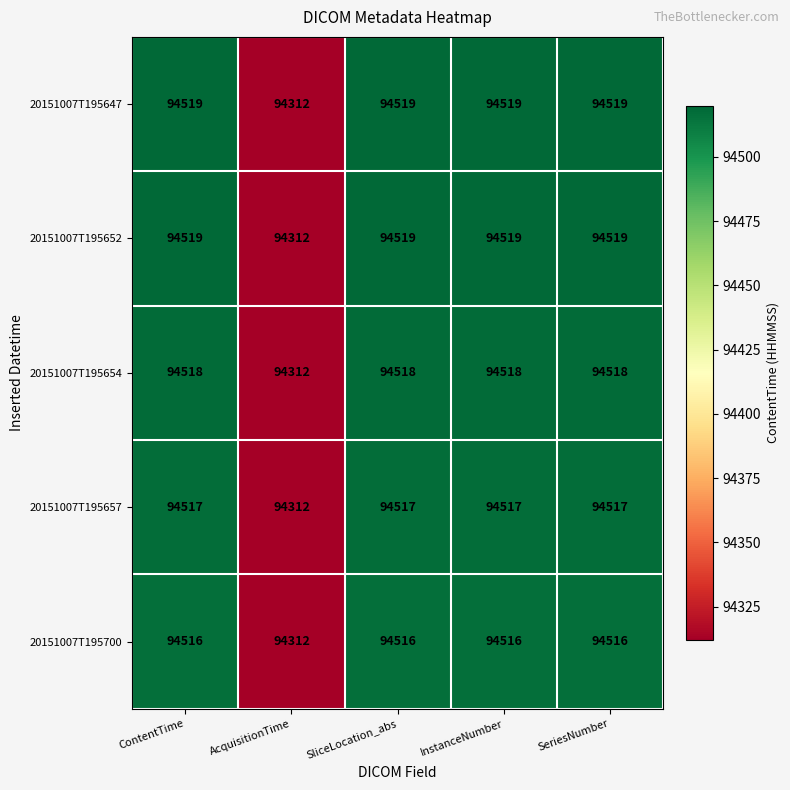

At which label is 20151007T195647 closest to 94415?

AcquisitionTime